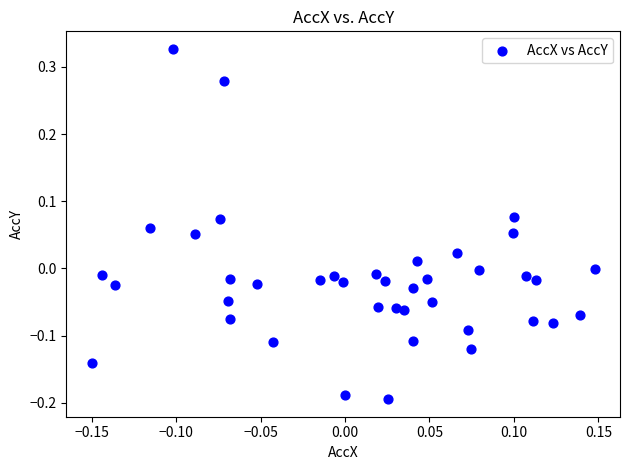

What is the range of Y values (max minus min)?

0.5